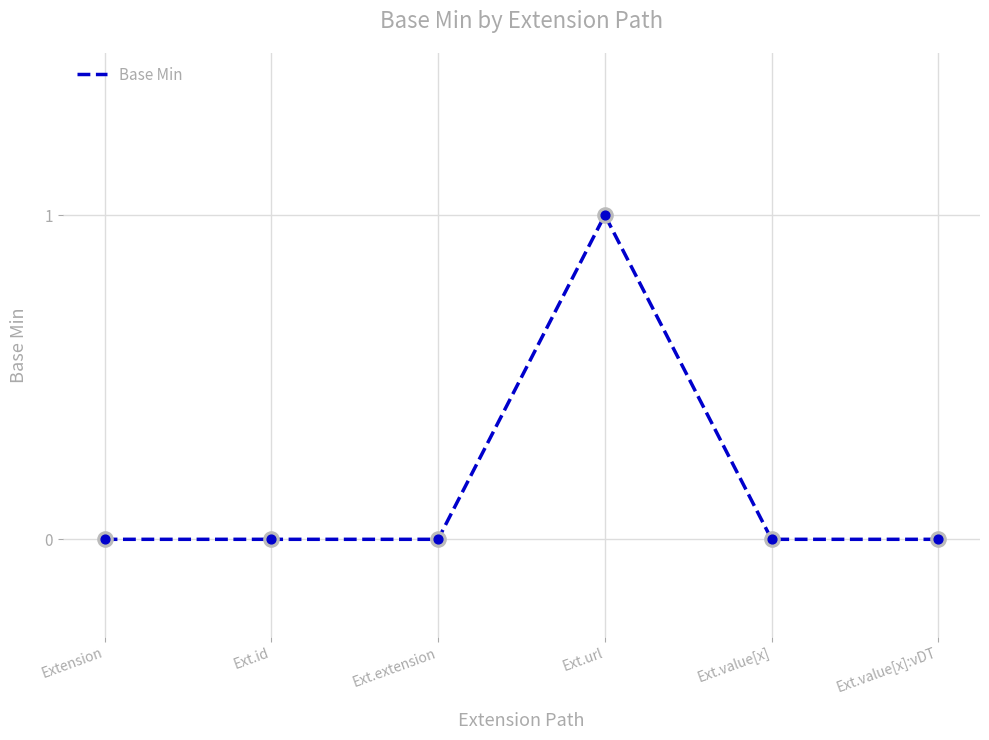

Between Ext.value[x] and Ext.url, which is larger?

Ext.url